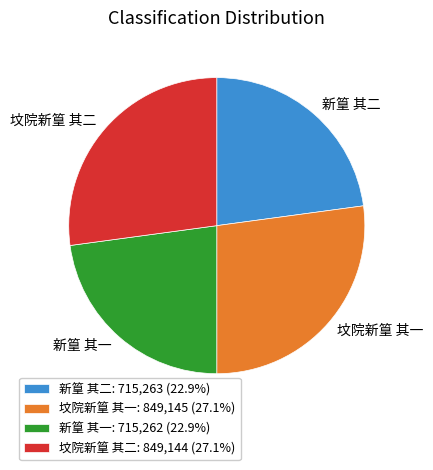

Approximately how many times larger is the value at 新篁 其二 compared to 新篁 其一?

1.0